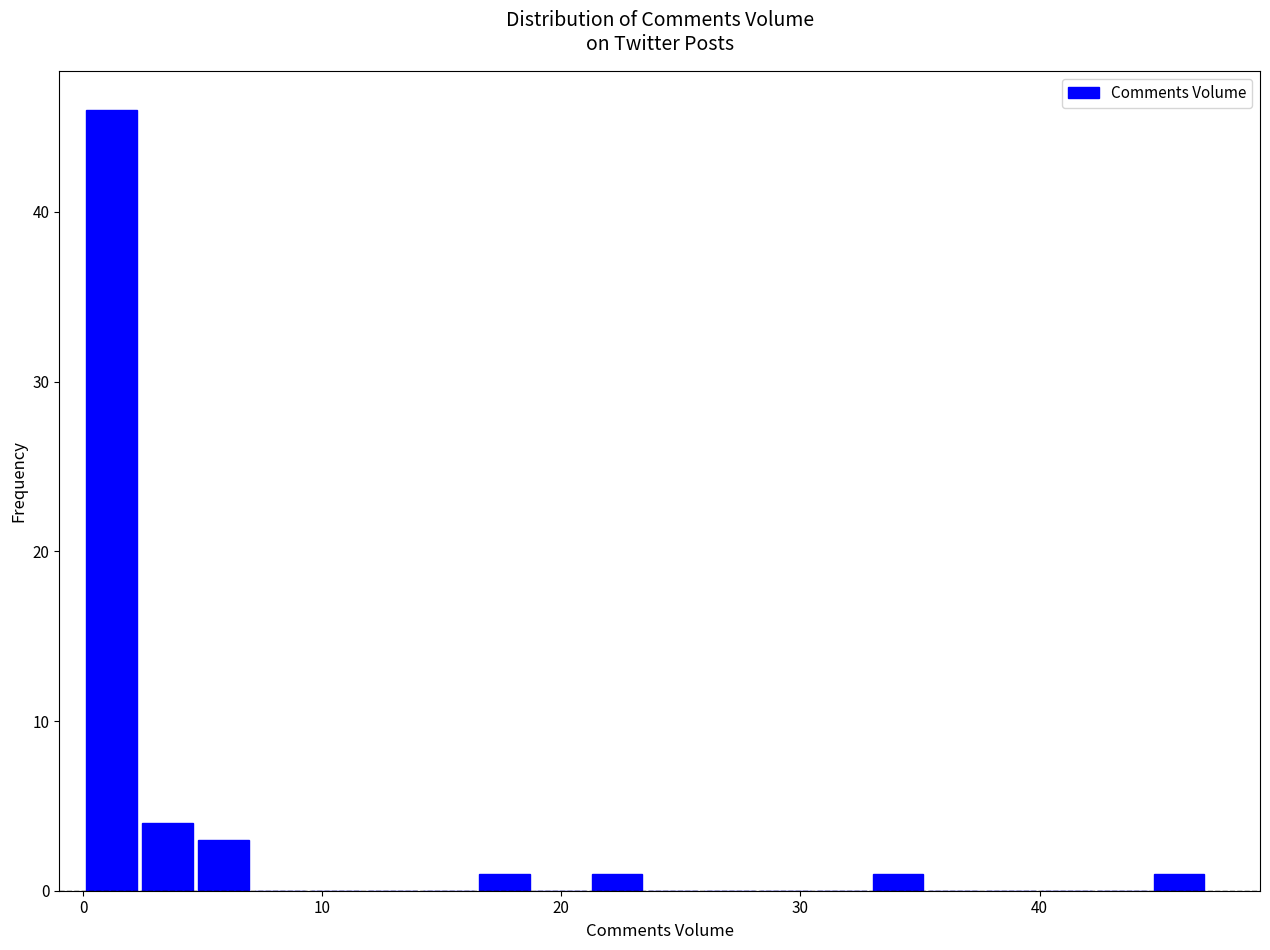

Around what value on the x-axis is the tallest bar? Give the approximate position of its centre, as read against the axis.

1